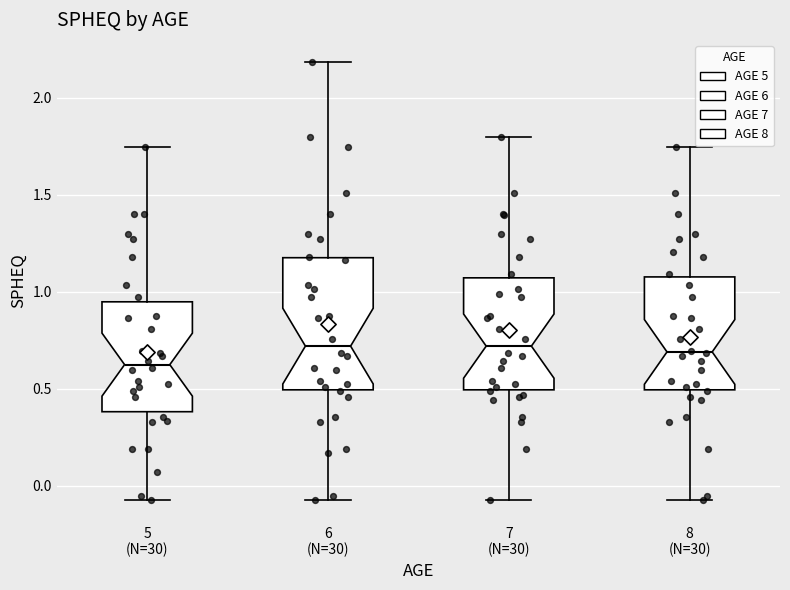

Which box's median line is the lowest?

5 (N=30)